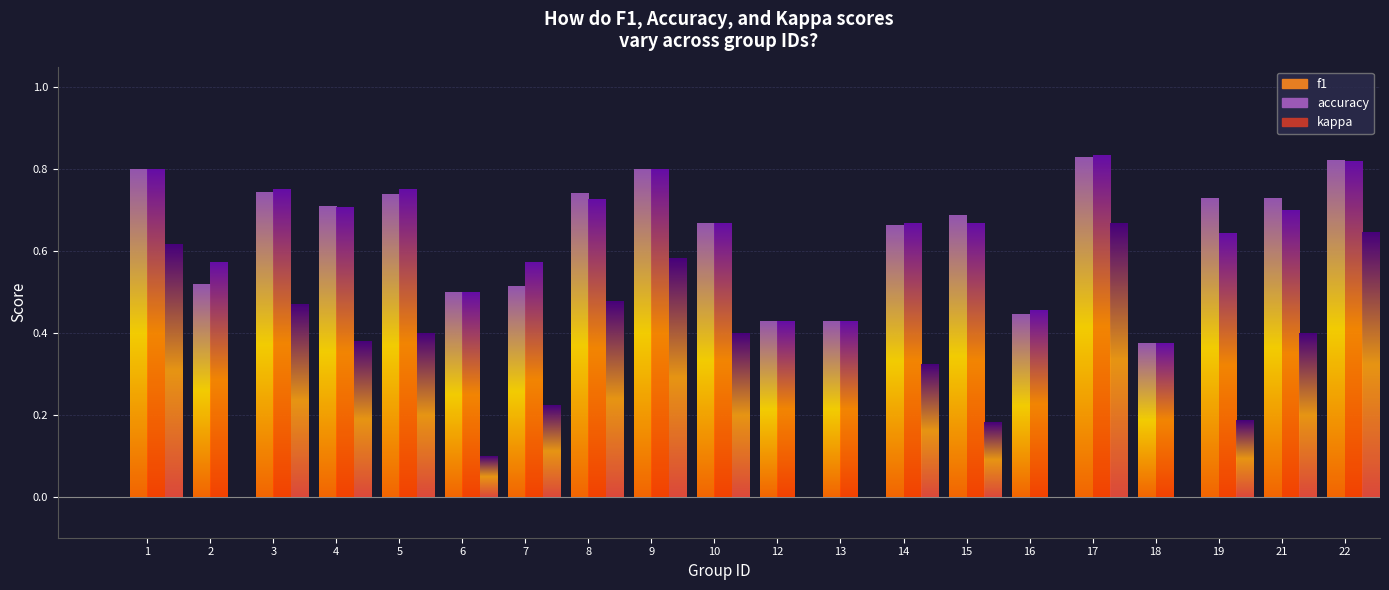

Reading left to right, list all the values displayed in this chart.

f1: 1=0.8	2=0.5	3=0.7	4=0.7	5=0.7	6=0.5	7=0.5	8=0.7	9=0.8	10=0.7	12=0.4	13=0.4	14=0.7	15=0.7	16=0.4	17=0.8	18=0.4	19=0.7	21=0.7	22=0.8
accuracy: 1=0.8	2=0.6	3=0.8	4=0.7	5=0.8	6=0.5	7=0.6	8=0.7	9=0.8	10=0.7	12=0.4	13=0.4	14=0.7	15=0.7	16=0.5	17=0.8	18=0.4	19=0.6	21=0.7	22=0.8
kappa: 1=0.6	2=-0.2	3=0.5	4=0.4	5=0.4	6=0.1	7=0.2	8=0.5	9=0.6	10=0.4	12=-0.2	13=-0.4	14=0.3	15=0.2	16=-0.1	17=0.7	18=-0.1	19=0.2	21=0.4	22=0.6